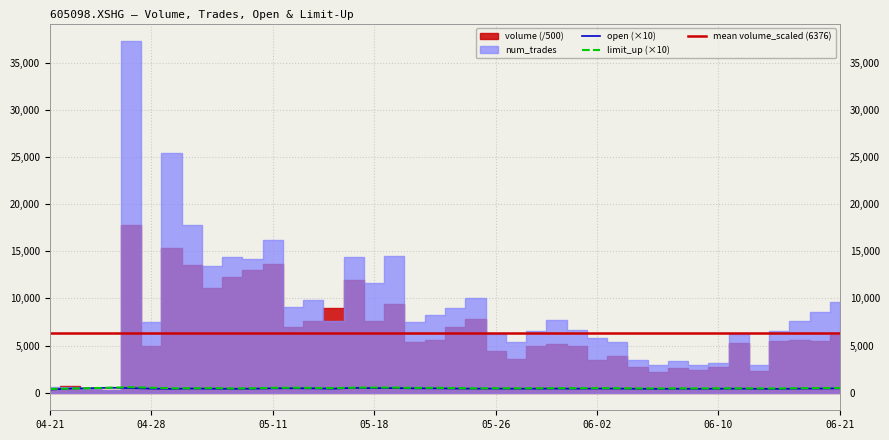

Between 2021-06-15 and 2021-05-12, which is larger?

2021-05-12